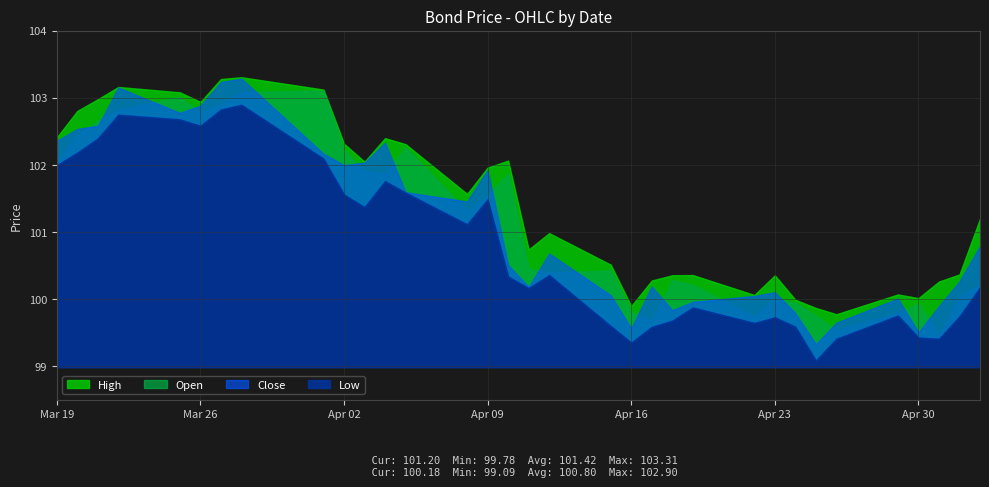

What are all the series names shown in the legend?

High, Open, Close, Low